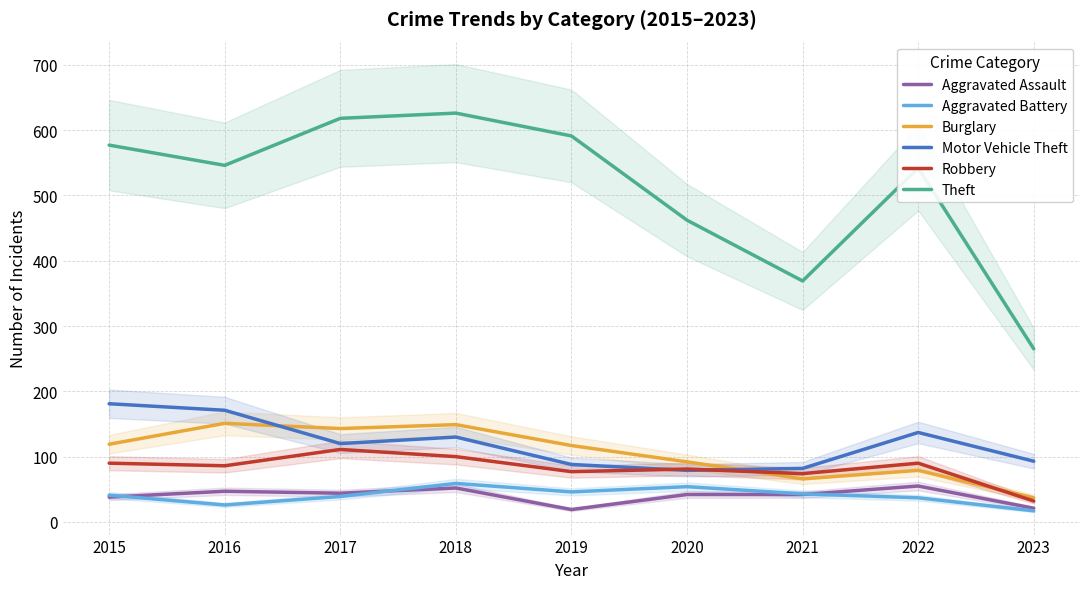

Between 2020 and 2016, which is larger?

2016